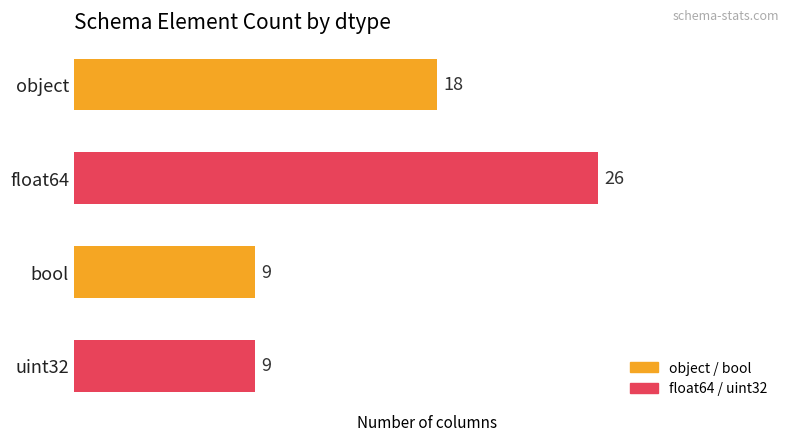

Reading top to bottom, what are all the values shown in this chart?

object=18	float64=26	bool=9	uint32=9